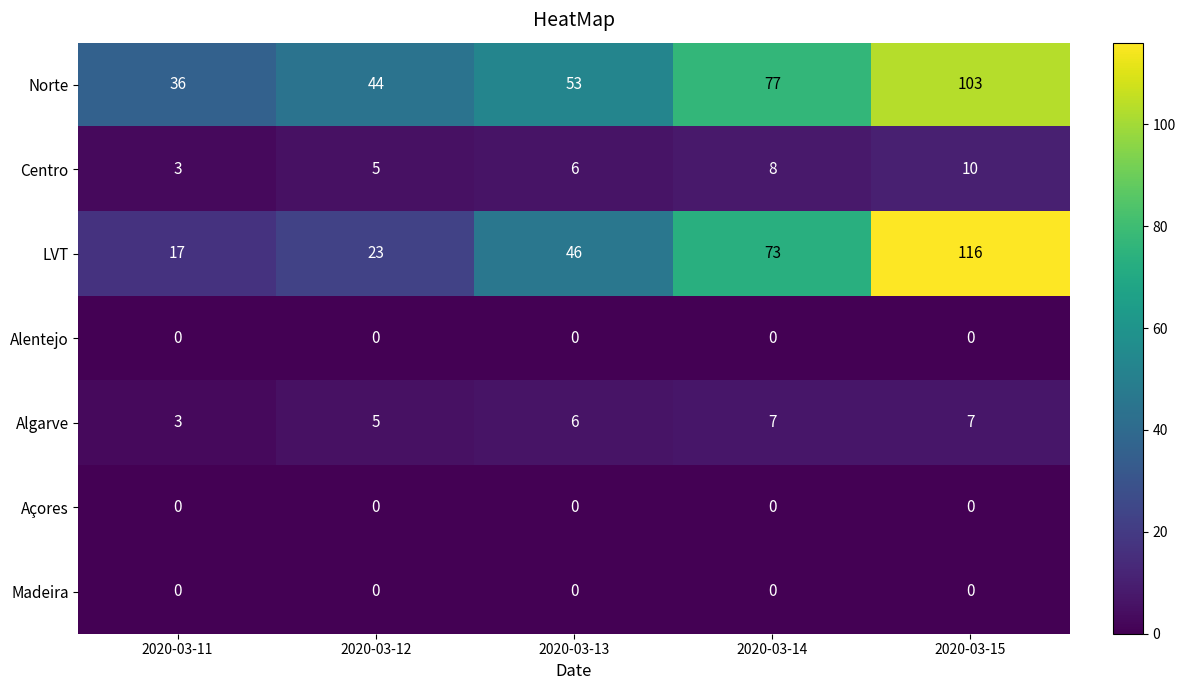

At how many categories does at least one series exceed 25?

5